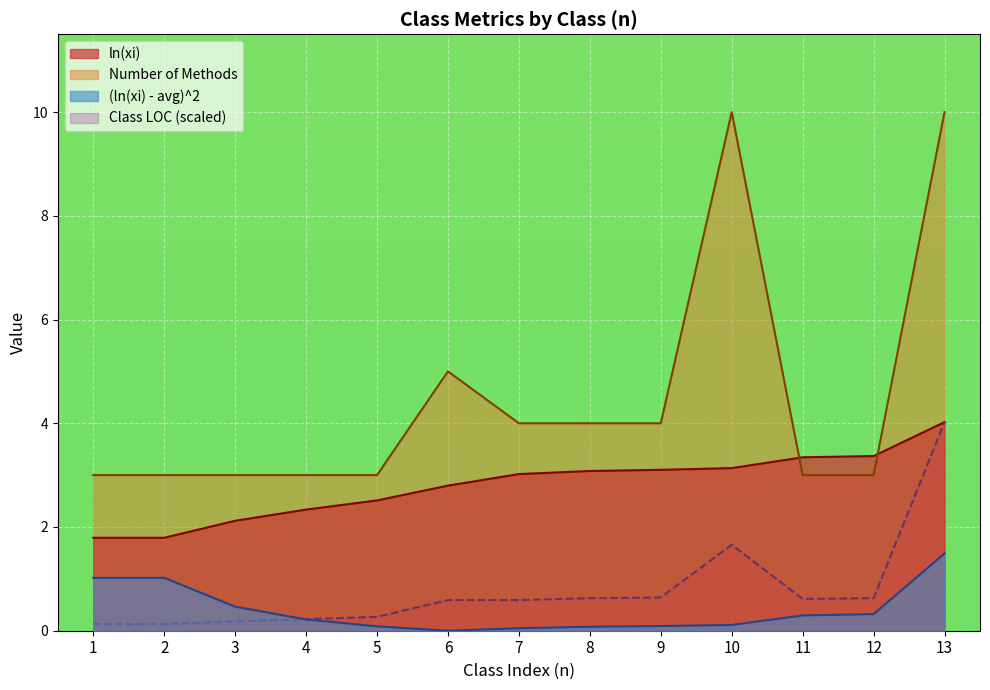

What is the sum of all ln(xi) values?

36.4